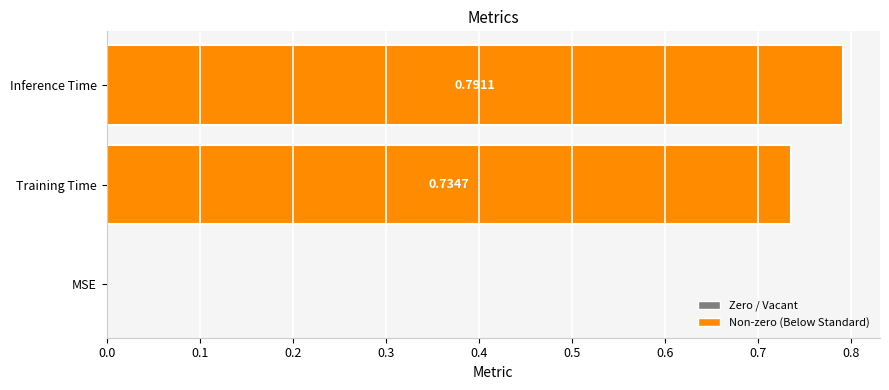

Where is the data nearest to the value 0?

MSE